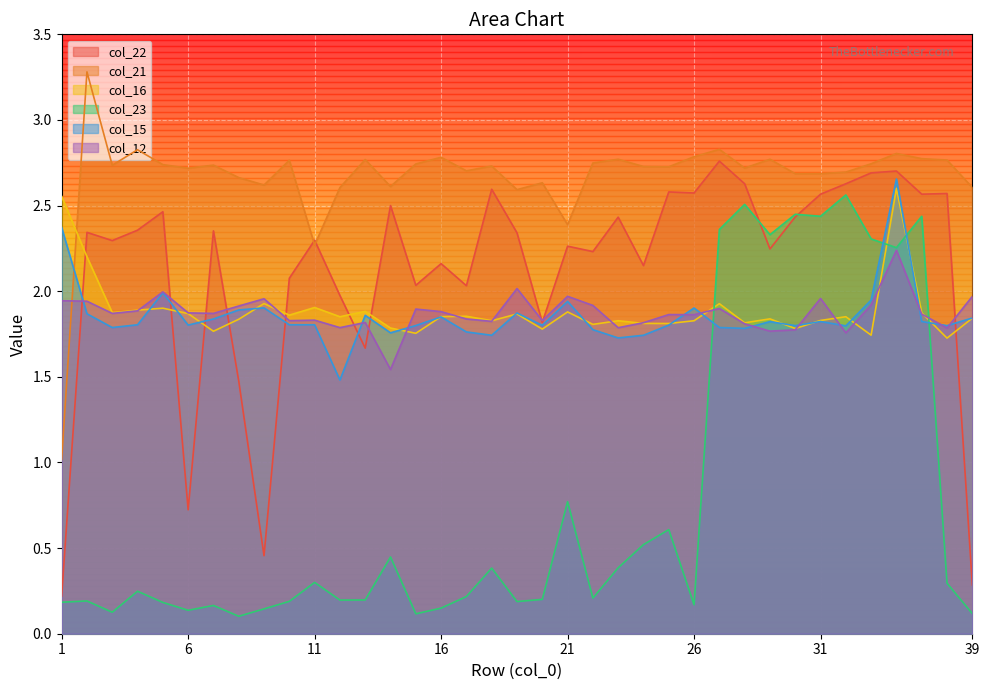

Rank the series by their maximum value, from highest to lowest.

col_21, col_22, col_15, col_16, col_23, col_12